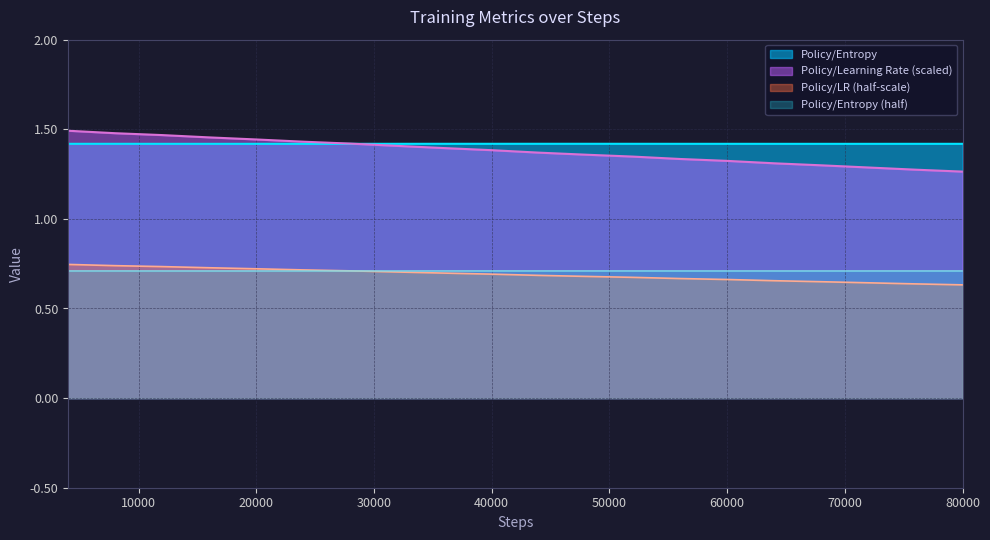

Reading right to left, extract all data points from this chart.

Policy/Learning Rate: 1.3	1.3	1.3	1.3	1.3	1.3	1.3	1.3	1.4	1.4	1.4	1.4	1.4	1.4	1.4	1.4	1.5	1.5	1.5	1.5
Policy/Entropy: 1.4	1.4	1.4	1.4	1.4	1.4	1.4	1.4	1.4	1.4	1.4	1.4	1.4	1.4	1.4	1.4	1.4	1.4	1.4	1.4